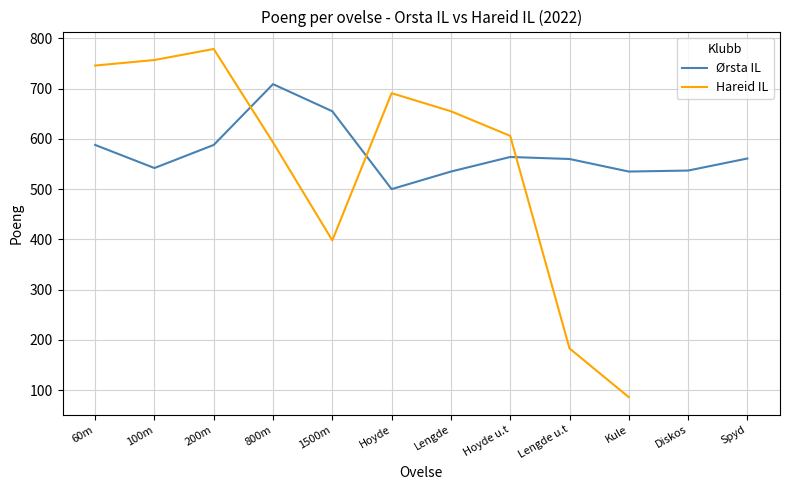

Reading right to left, extract all data points from this chart.

561	537	535	560	564	535	500	655	709	588	542	588